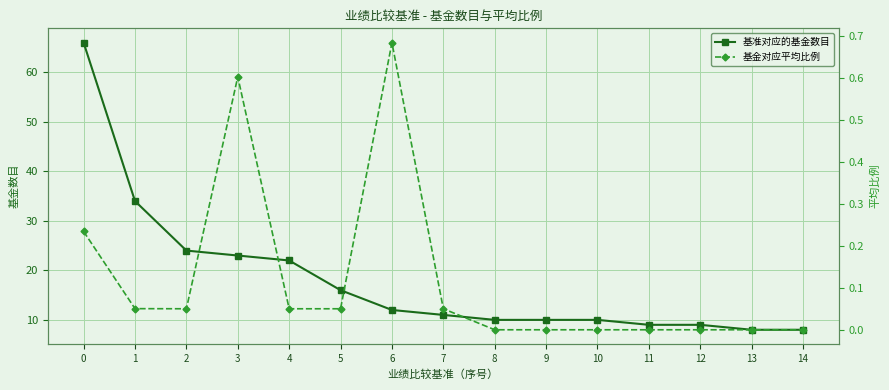

True or false: 基准对应的基金数目 and 基金对应平均比例 intersect in this chart.

False